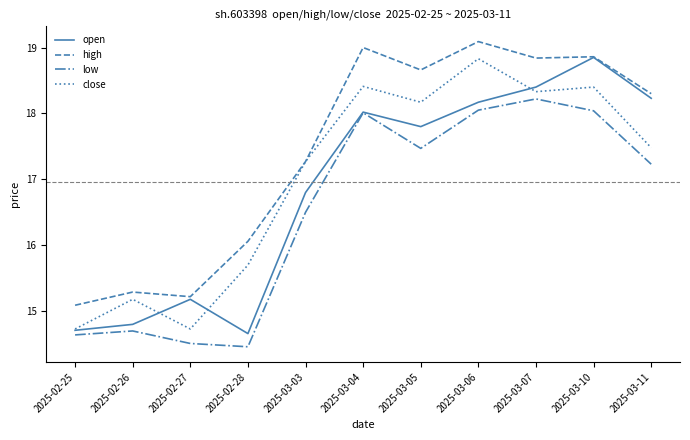

What is the difference between the maximum and minimum values in the close series?

4.1